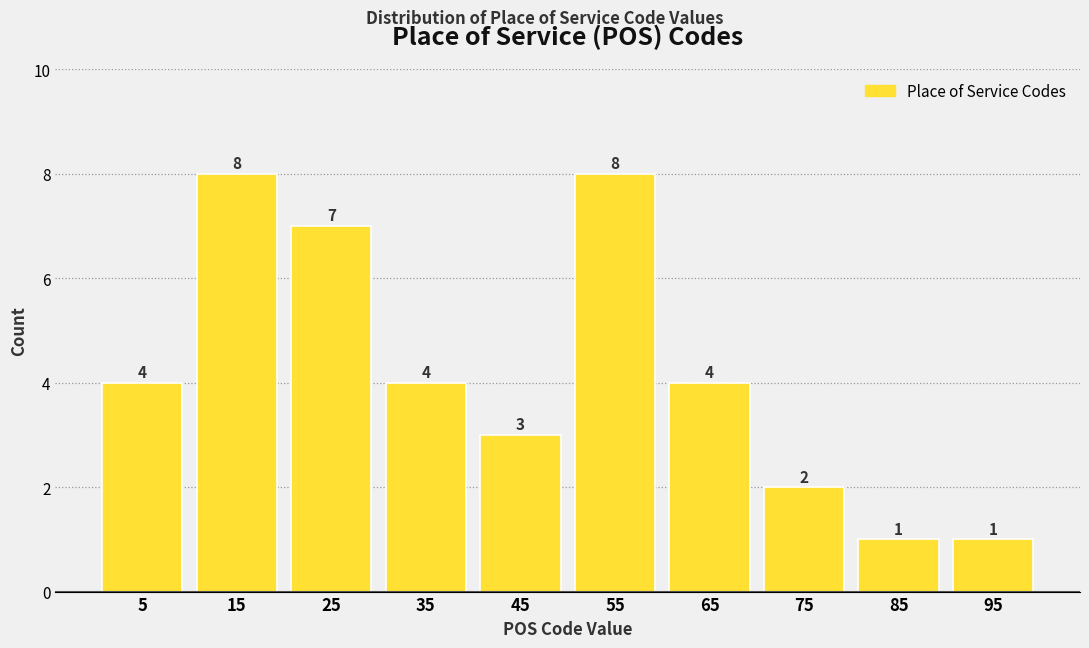

How tall is the bar that spans 80 to 90 on the x-axis?

1